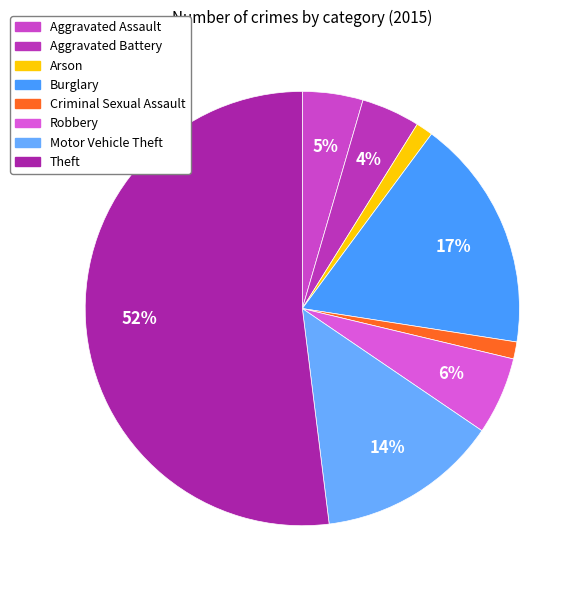

To the nearest percent, what percentage of the pie is Aggravated Battery?

4%